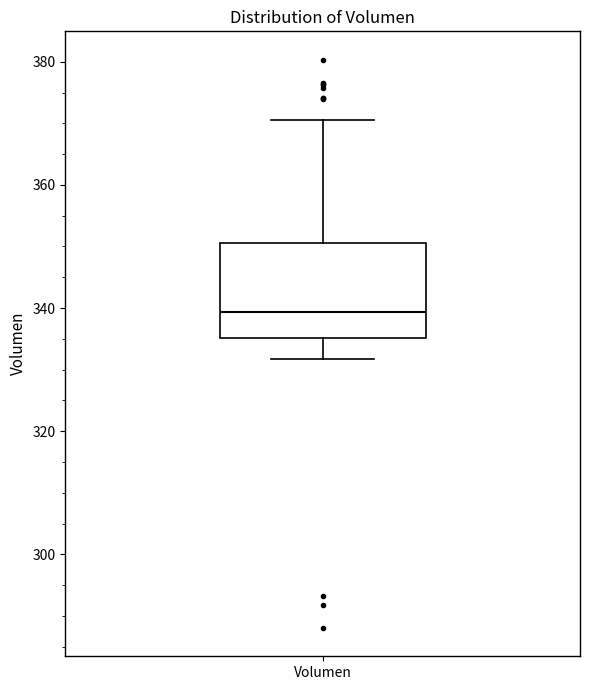

Transcribe this box plot: give where the median line is, the range the box spans, and where the two whiskers end, as read against the y-axis. The values are not printed on the chart, so give them approximately, as read against the axis.

median 340, box 336 to 350, whiskers 332 to 370